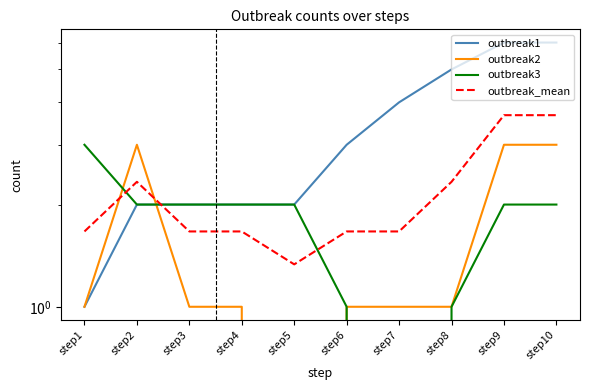

The value of outbreak3 at step9 is 1.1. True or false?

False